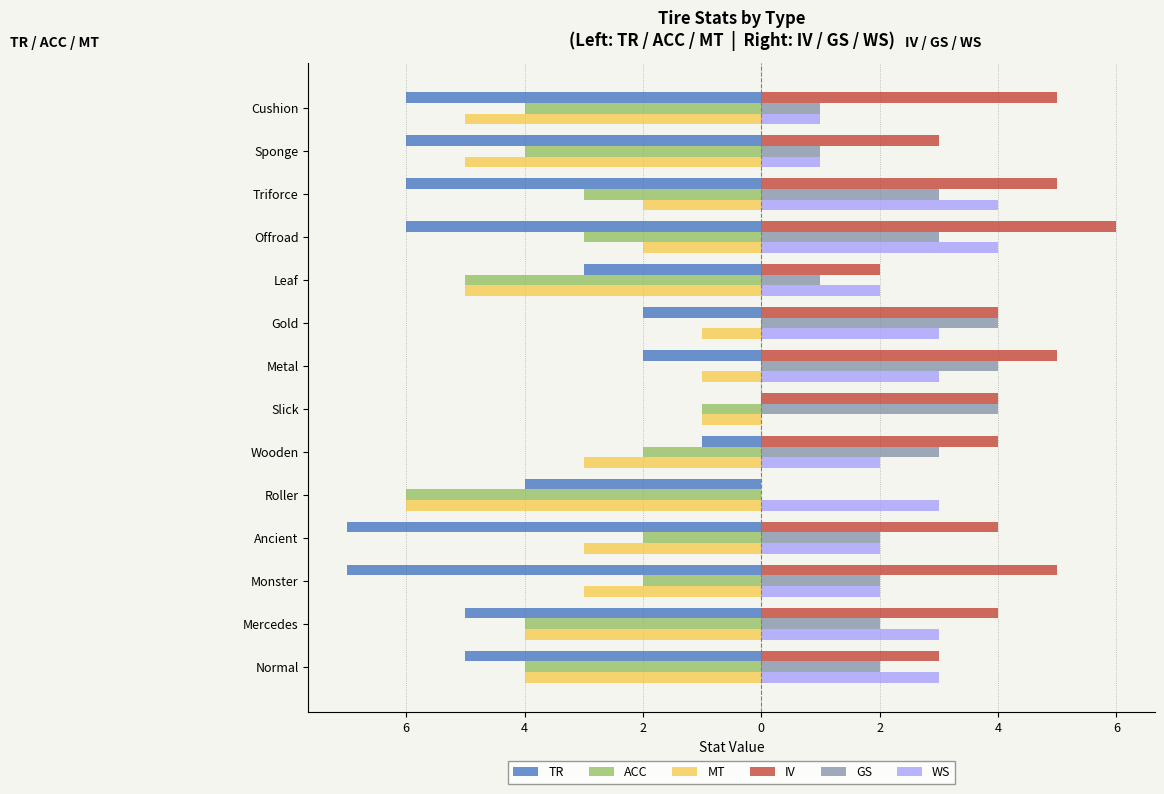

Reading left to right, list all the values displayed in this chart.

TR: -5	-5	-7	-7	-4	-1	0	-2	-2	-3	-6	-6	-6	-6
ACC: -4	-4	-2	-2	-6	-2	-1	0	0	-5	-3	-3	-4	-4
MT: -4	-4	-3	-3	-6	-3	-1	-1	-1	-5	-2	-2	-5	-5
IV: 3	4	5	4	0	4	4	5	4	2	6	5	3	5
GS: 2	2	2	2	0	3	4	4	4	1	3	3	1	1
WS: 3	3	2	2	3	2	0	3	3	2	4	4	1	1